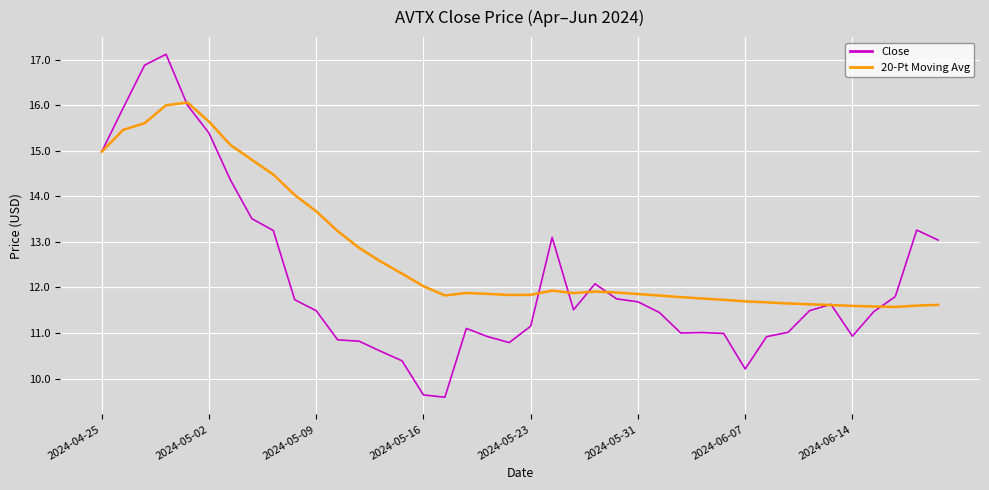

Which series ends up on top after the final intersection of 20-Pt Moving Avg and Close?

Close